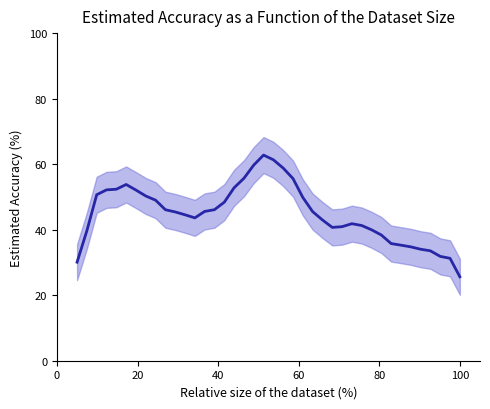

The value at 16 is 81.6. True or false?

False